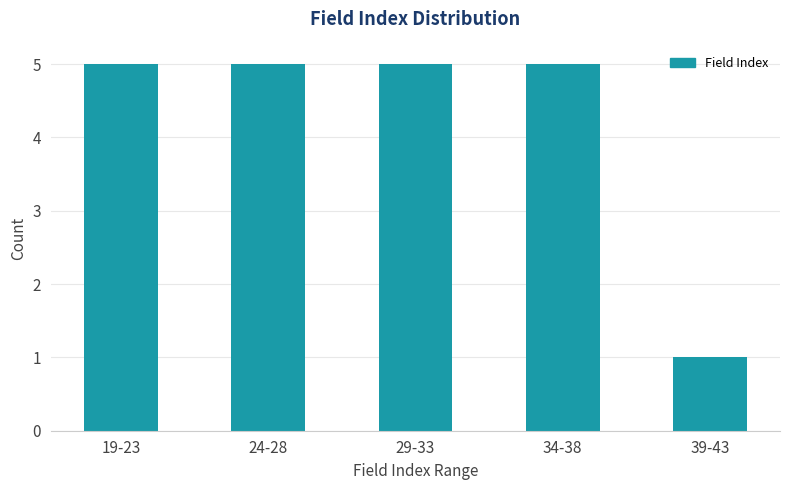

Reading left to right, transcribe all the data shown in this chart.

5	5	5	5	1